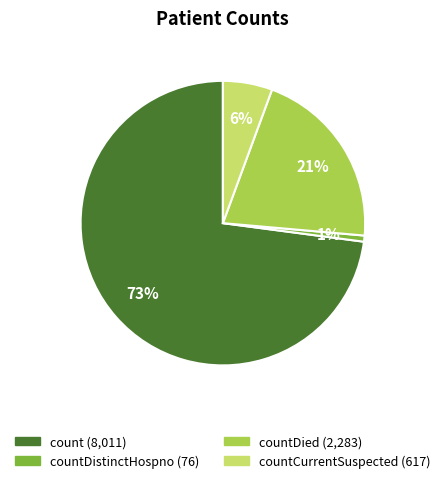

Is there any slice that represents more than half of the pie?

Yes